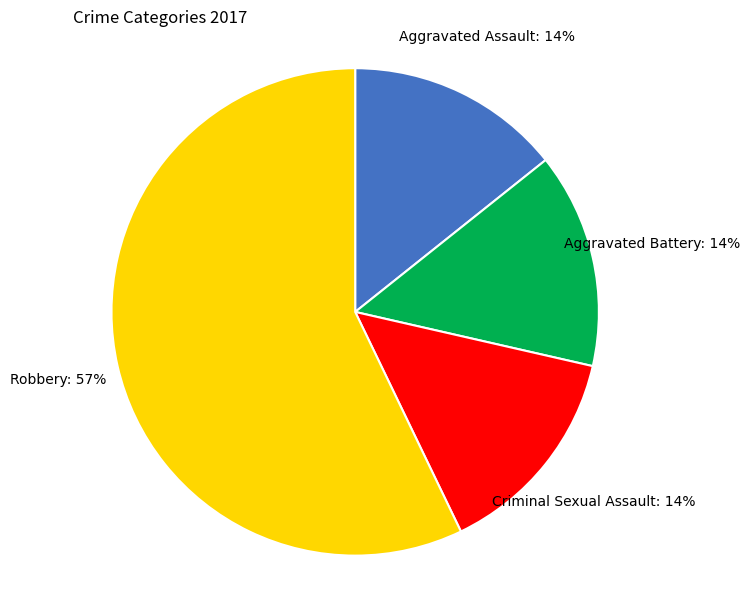

To the nearest percent, what is the difference between the largest and smallest slice percentages?

43%